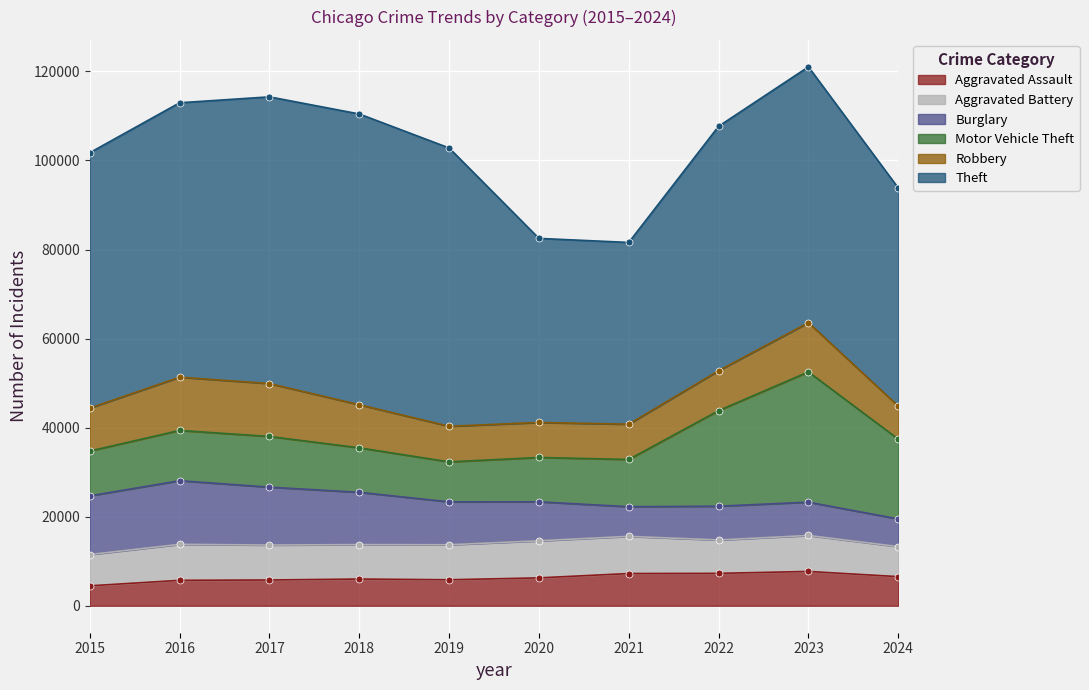

What is the difference between the second highest and minimum values in the Aggravated Assault series?

2800